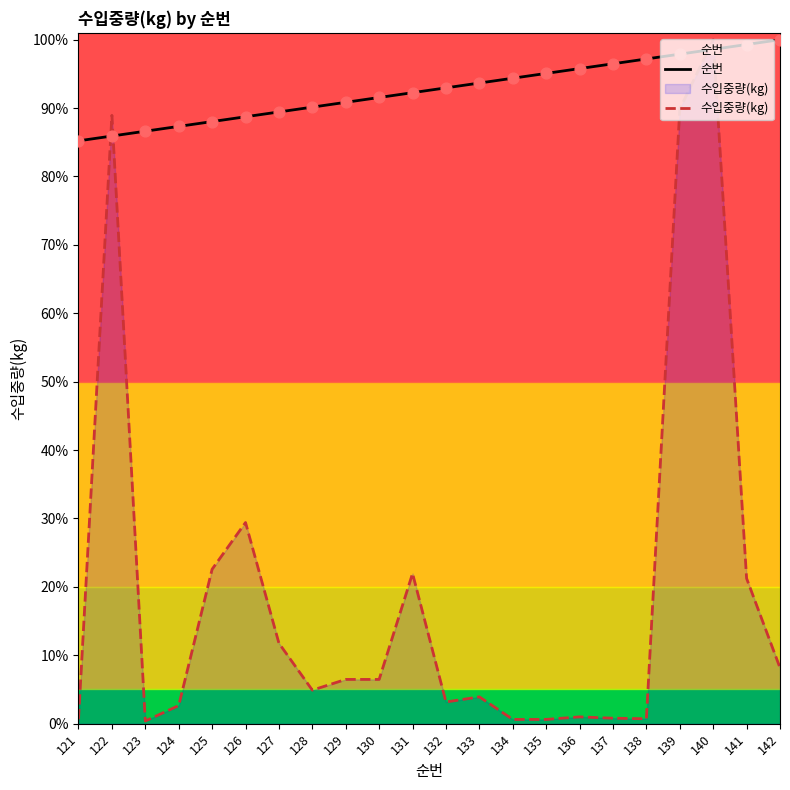

Which series contains the lowest Y value?

수입중량(kg)